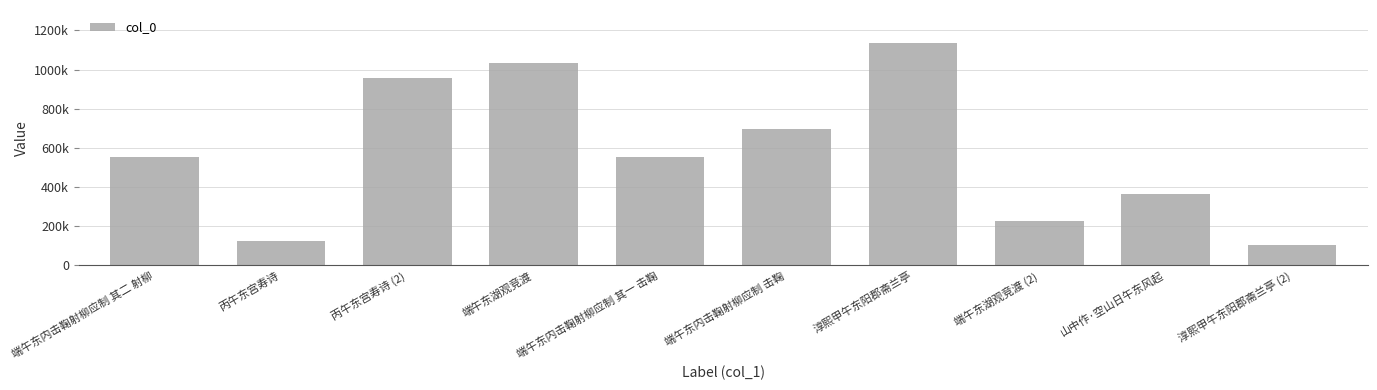

List the labels in order of value, largest first.

淳熙甲午东阳郡斋兰亭, 端午东湖观竞渡, 丙午东宫寿诗 (2), 端午东内击鞠射柳应制 击鞠, 端午东内击鞠射柳应制 其二 射柳, 端午东内击鞠射柳应制 其一 击鞠, 山中作·空山日午东风起, 端午东湖观竞渡 (2), 丙午东宫寿诗, 淳熙甲午东阳郡斋兰亭 (2)